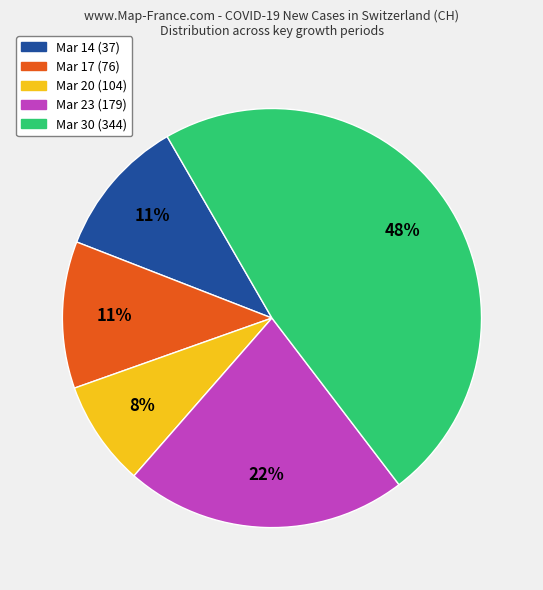

To the nearest percent, what is the average slice percentage?

20%